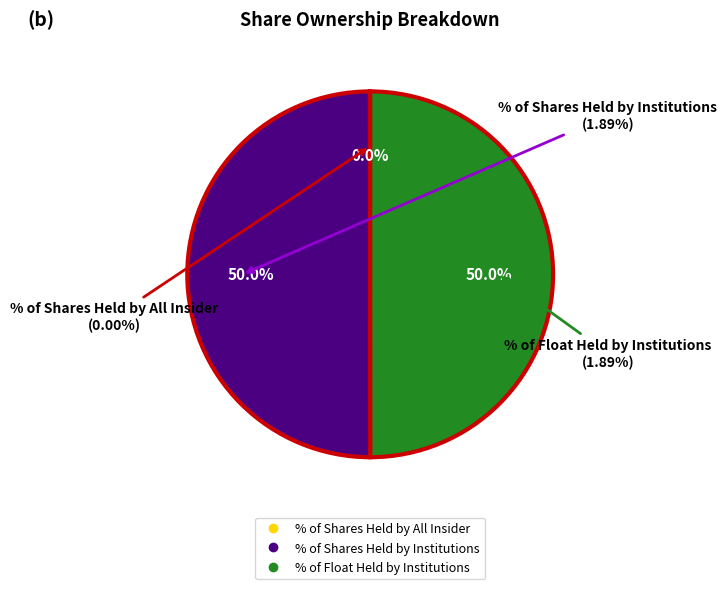

Does % of Shares Held by Institutions represent more than half of the total?

No